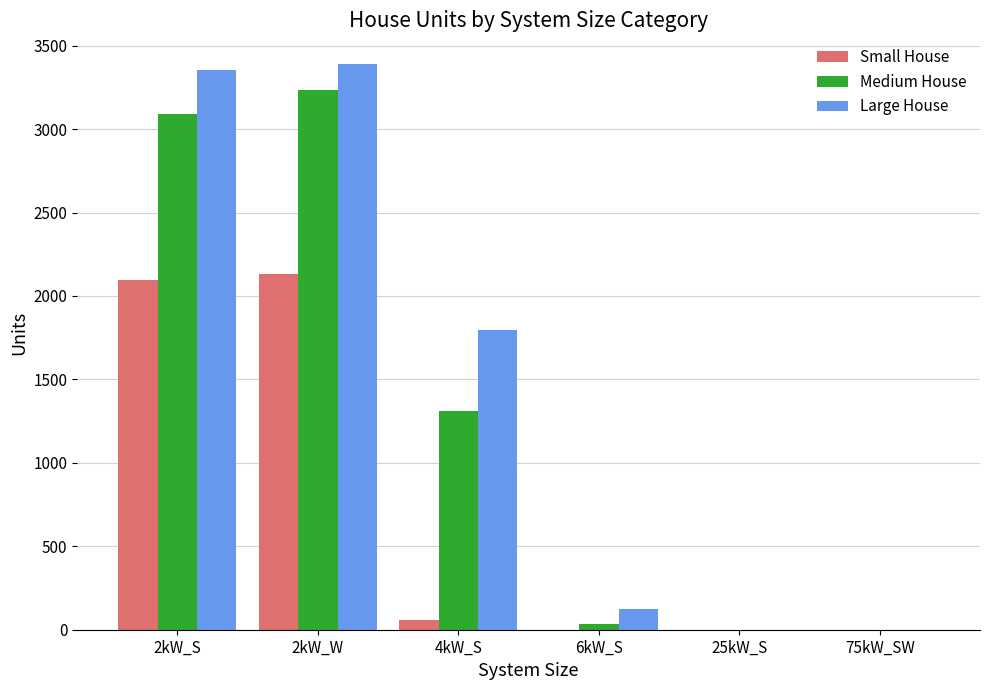

Are the bars horizontal?

No